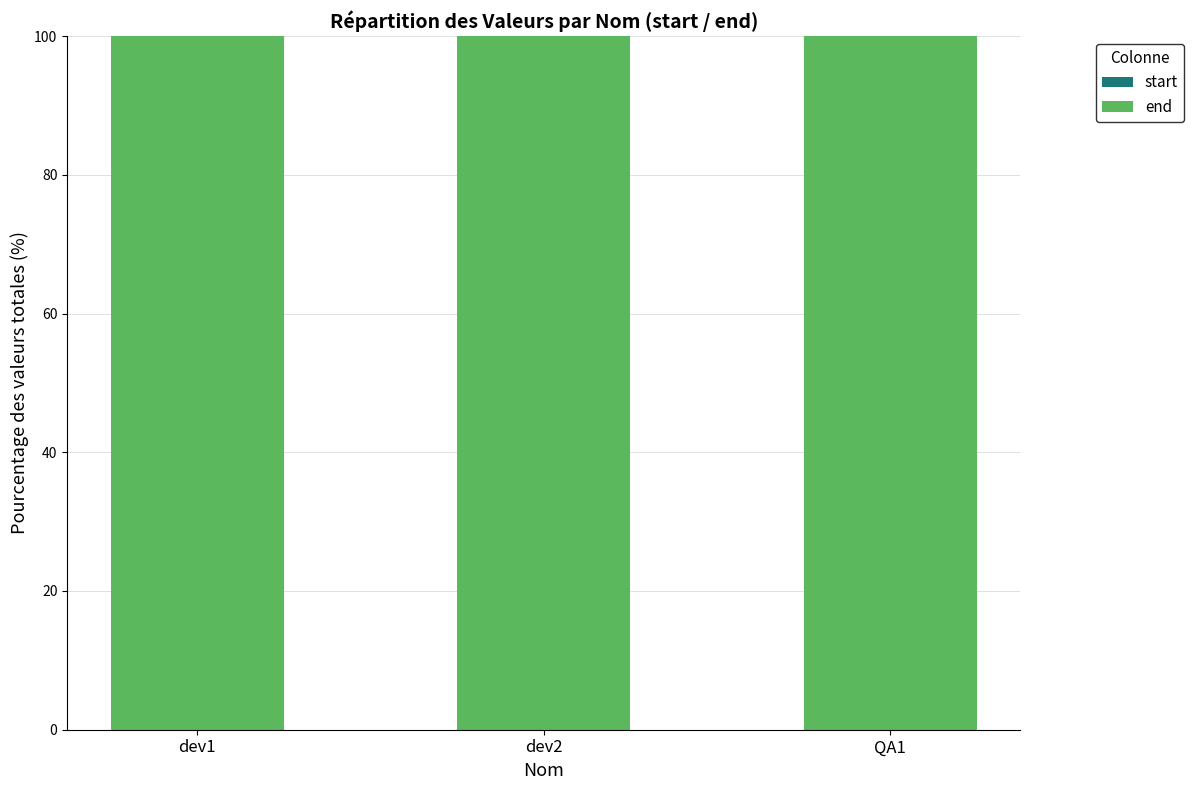

What is the label of the 1st bar from the right?

QA1